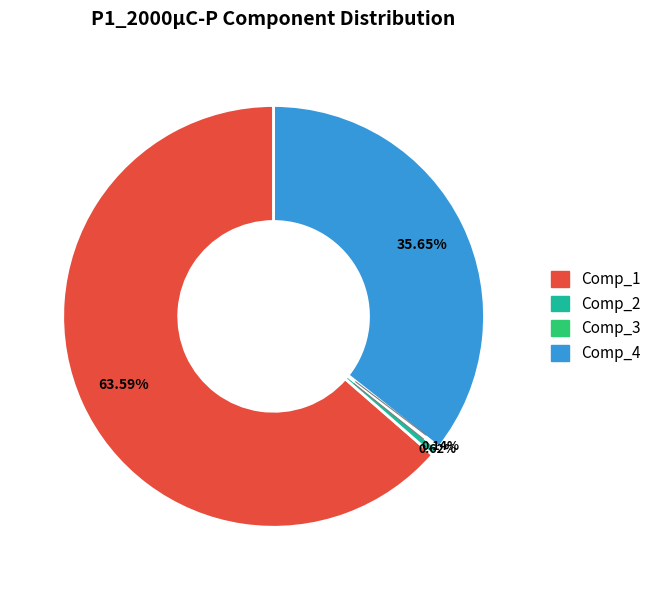

To the nearest percent, what is the average slice percentage?

25%